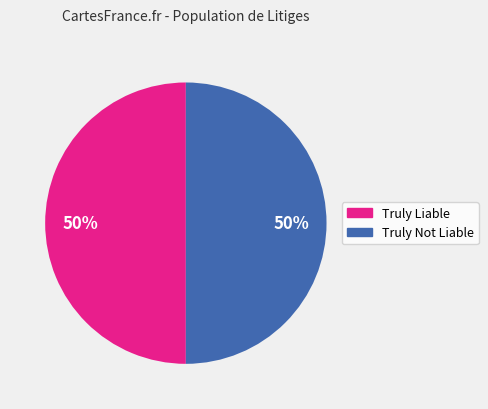

Combined, do Truly Not Liable and Truly Liable account for over 50%?

Yes